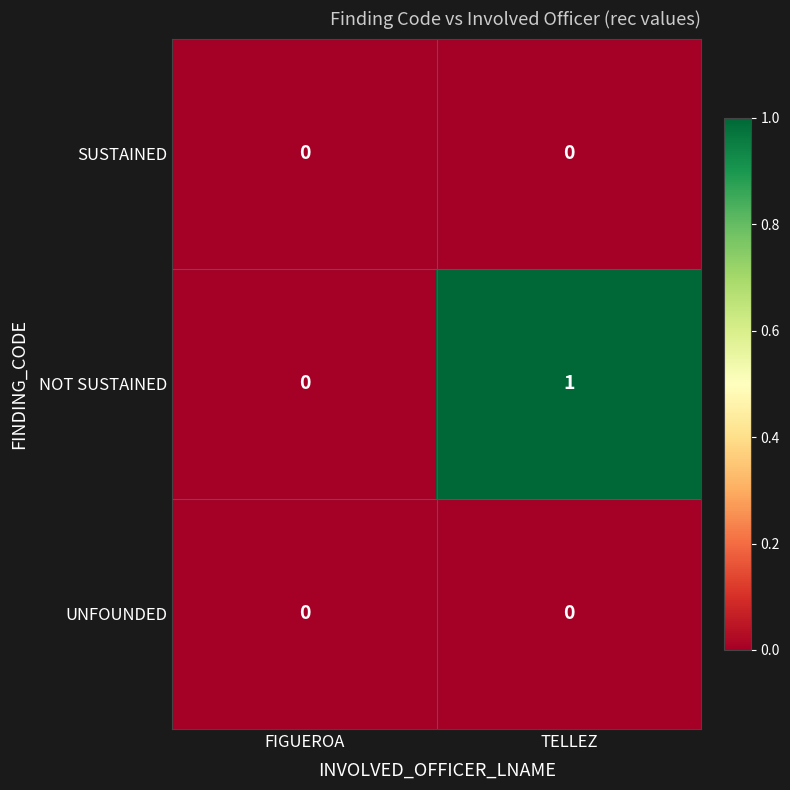

Which series has the widest spread of values?

NOT SUSTAINED